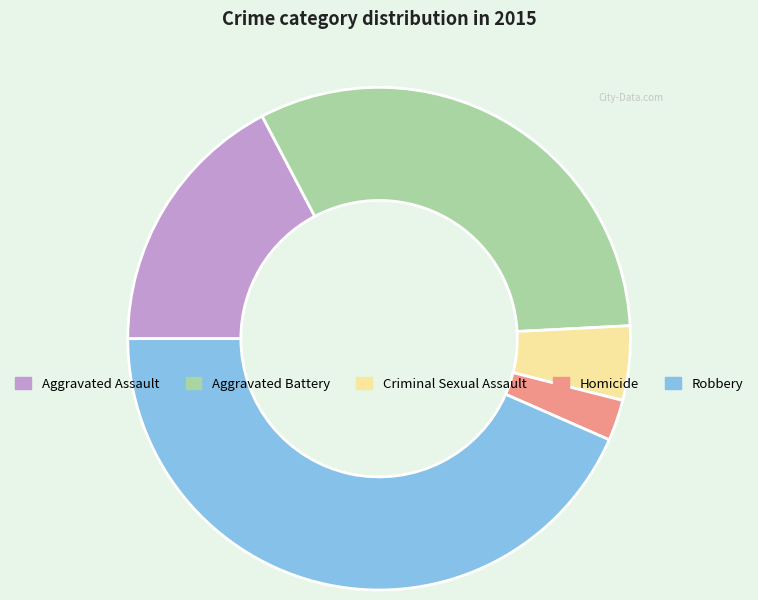

Does any single category account for the majority?

No